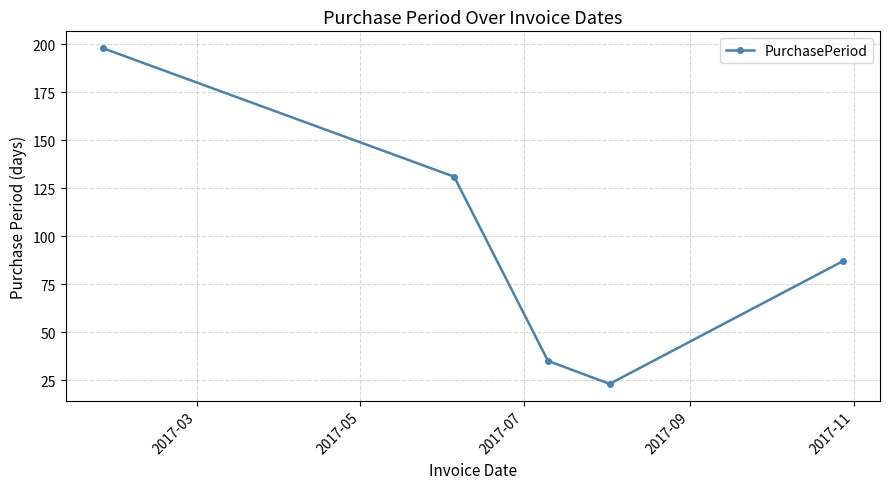

What is the average value?

95